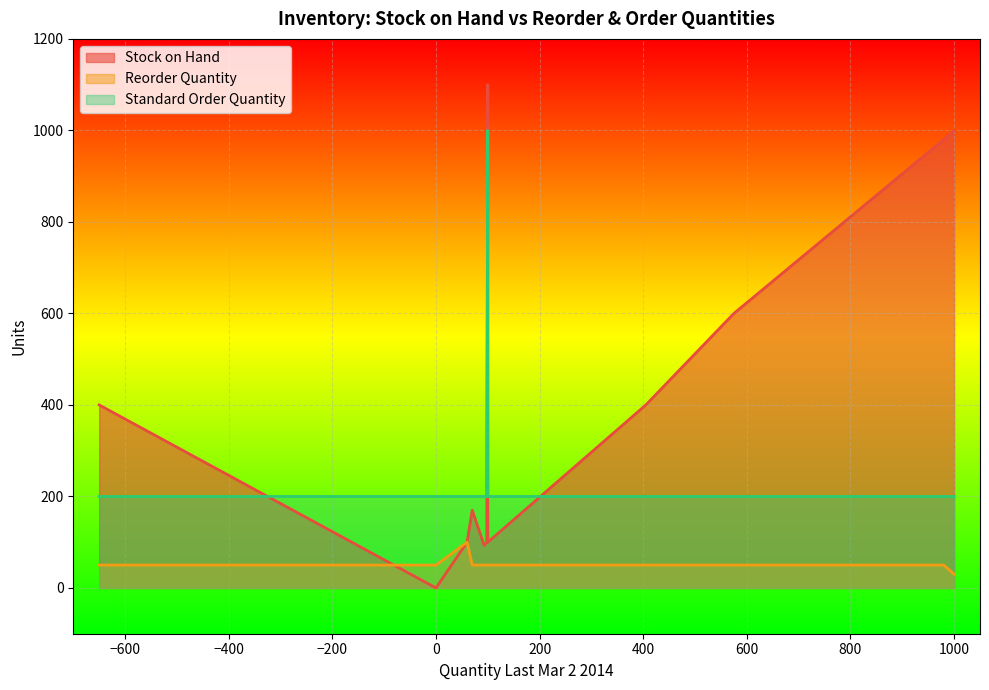

How many distinct data groups are displayed?

3